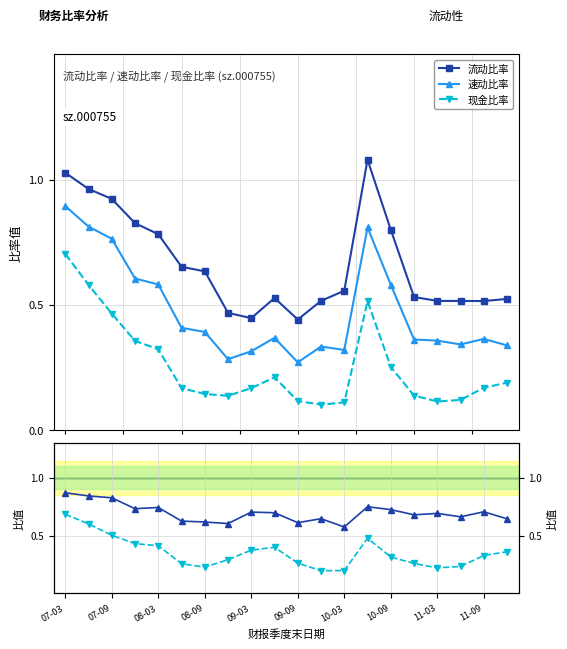

What is the difference between the maximum and minimum values in the 流动比率 series?

0.6